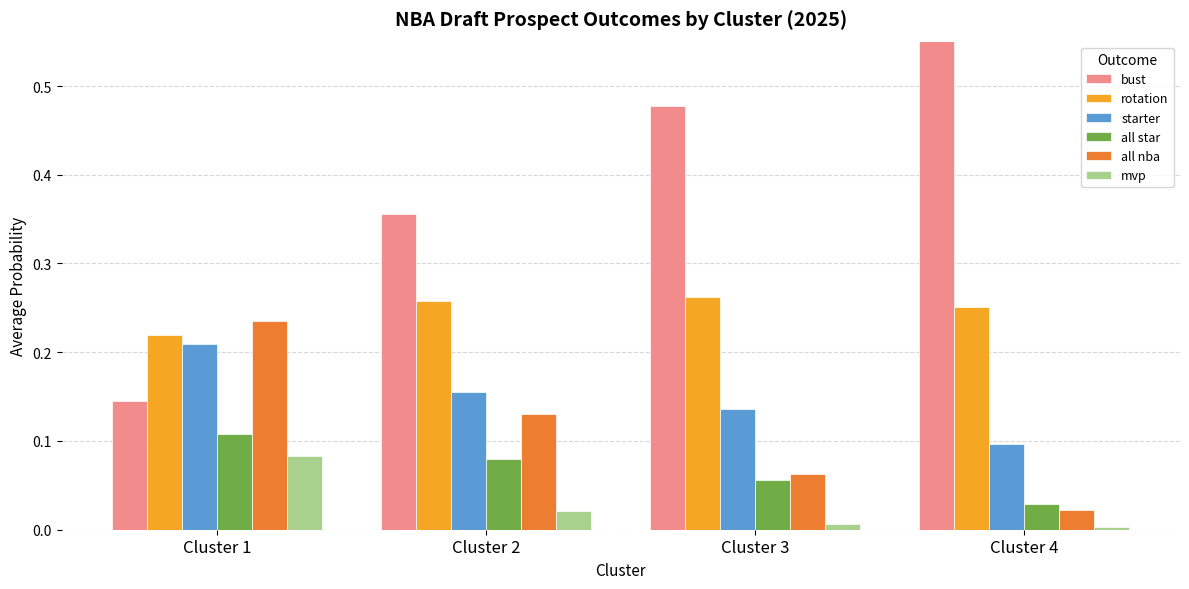

Which has a higher value, Cluster 4 or Cluster 3?

Cluster 4